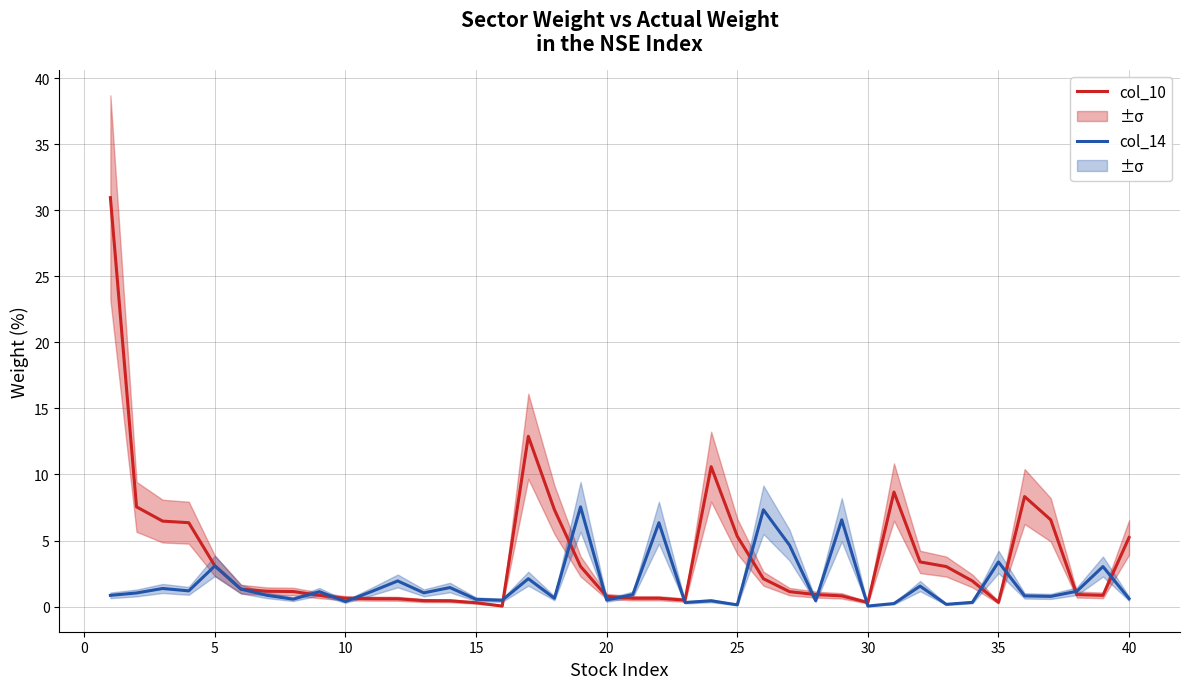

Which series has the largest total across all categories?

col_10